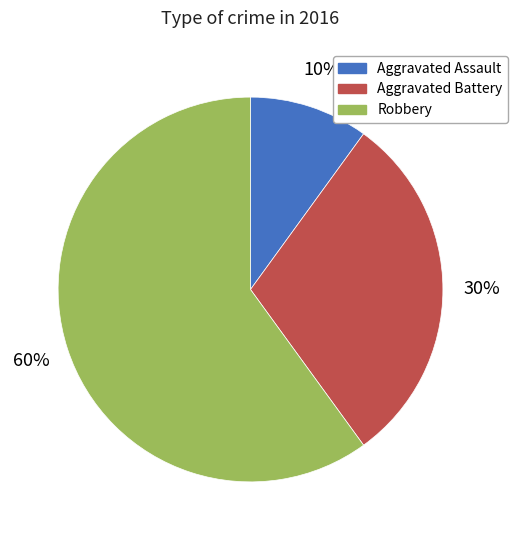

Is the sum of Aggravated Battery and Robbery greater than half?

Yes